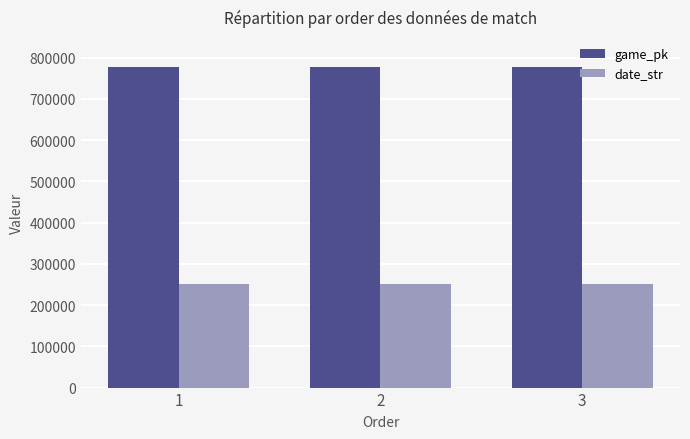

What is the total value across all series at 3?

1028659